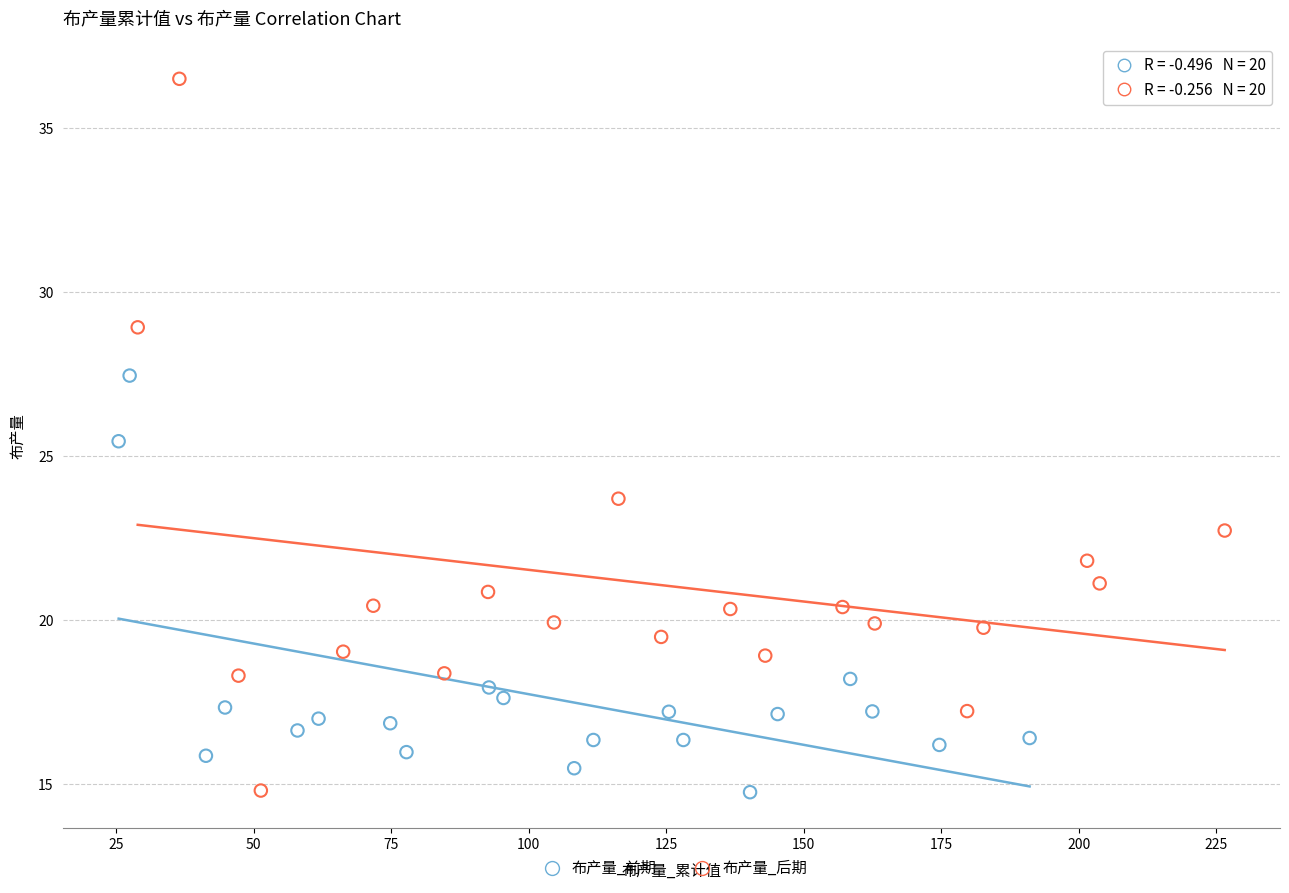

Which series has the widest spread of Y values?

布产量_后期